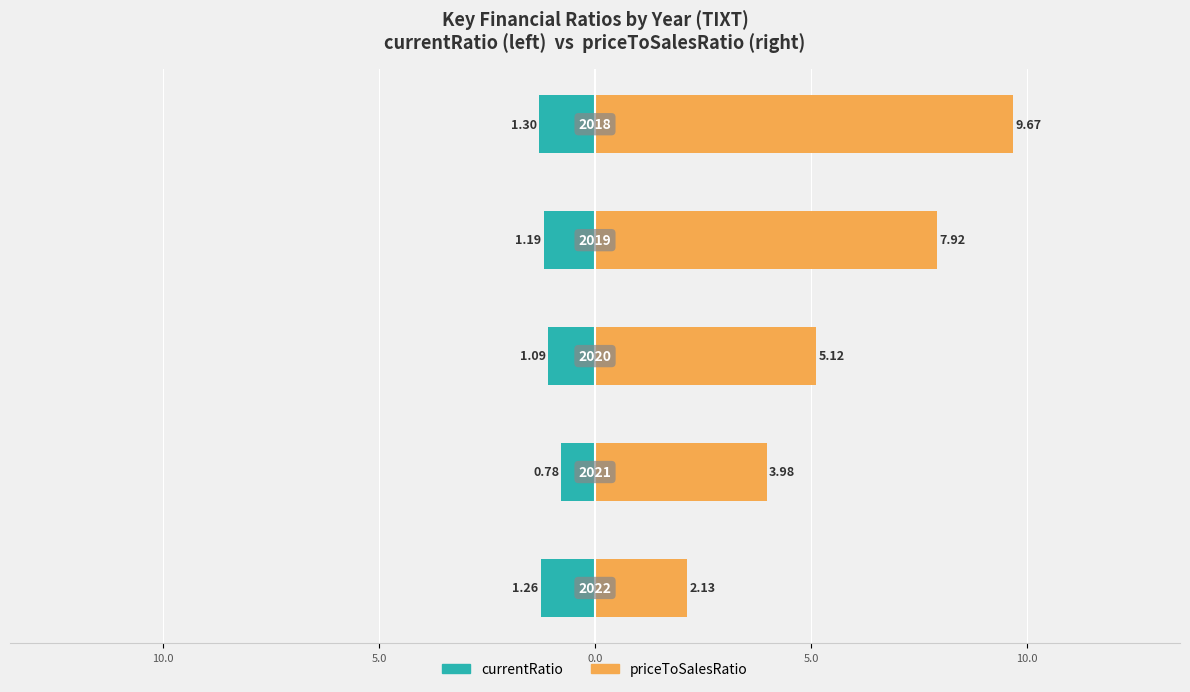

What are all the series names shown in the legend?

currentRatio, priceToSalesRatio